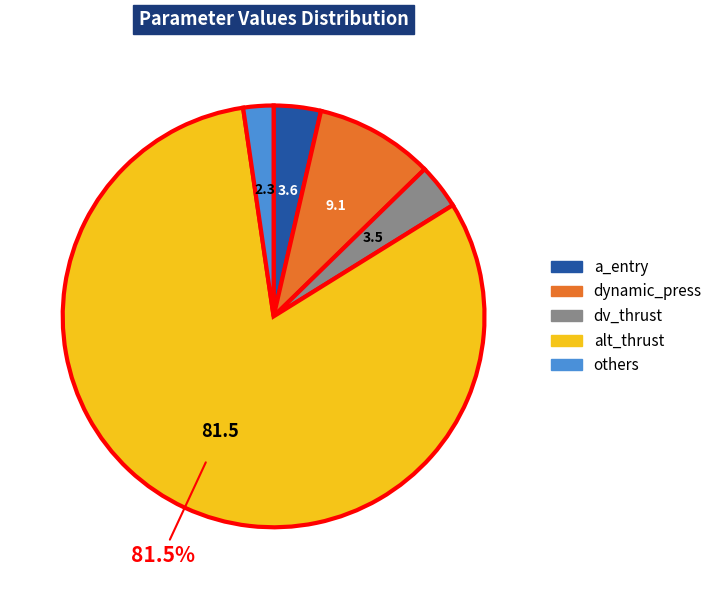

Does any single category account for the majority?

Yes